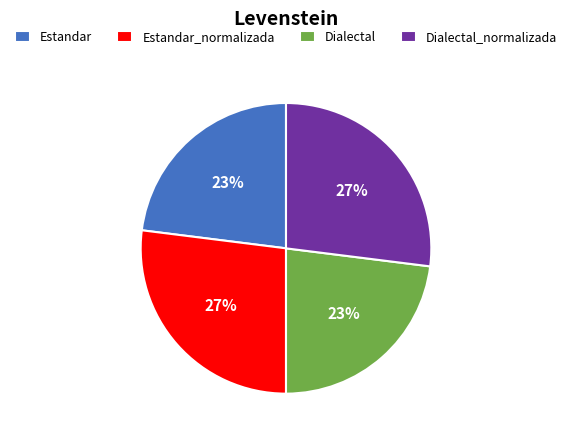

Is there a majority slice in this chart?

No